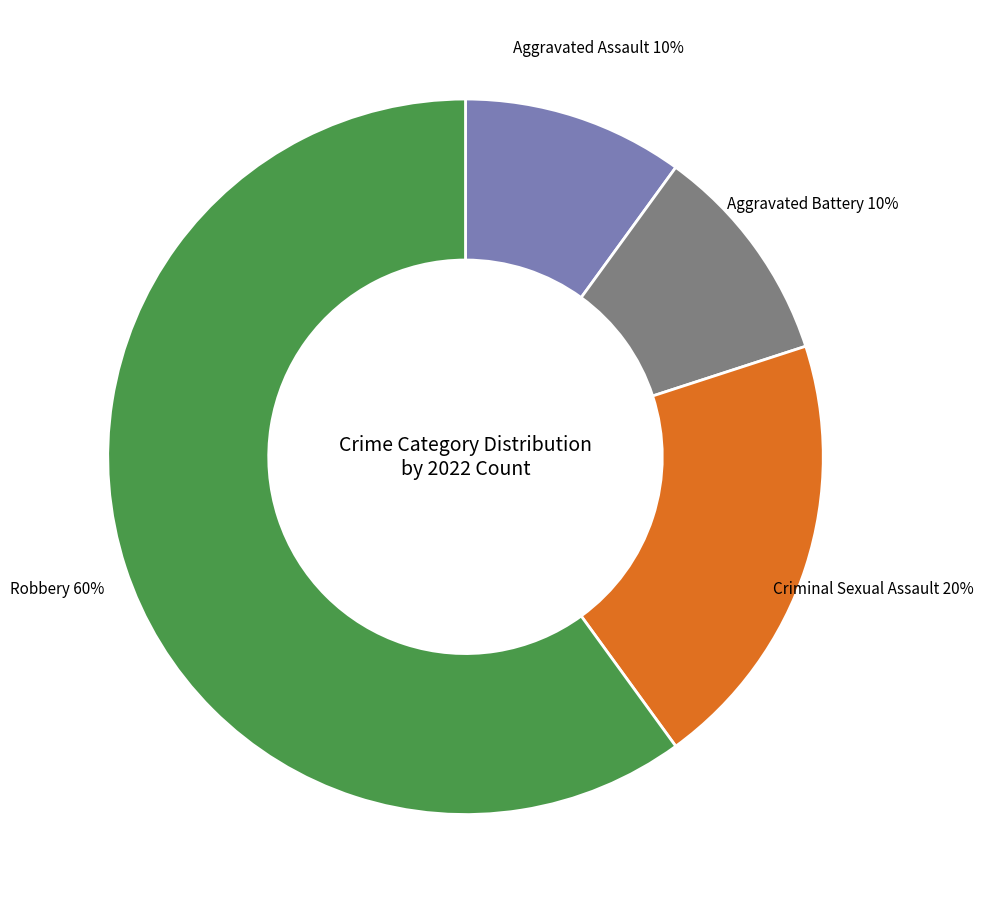

To the nearest percent, what is the difference between the largest and smallest slice percentages?

50%